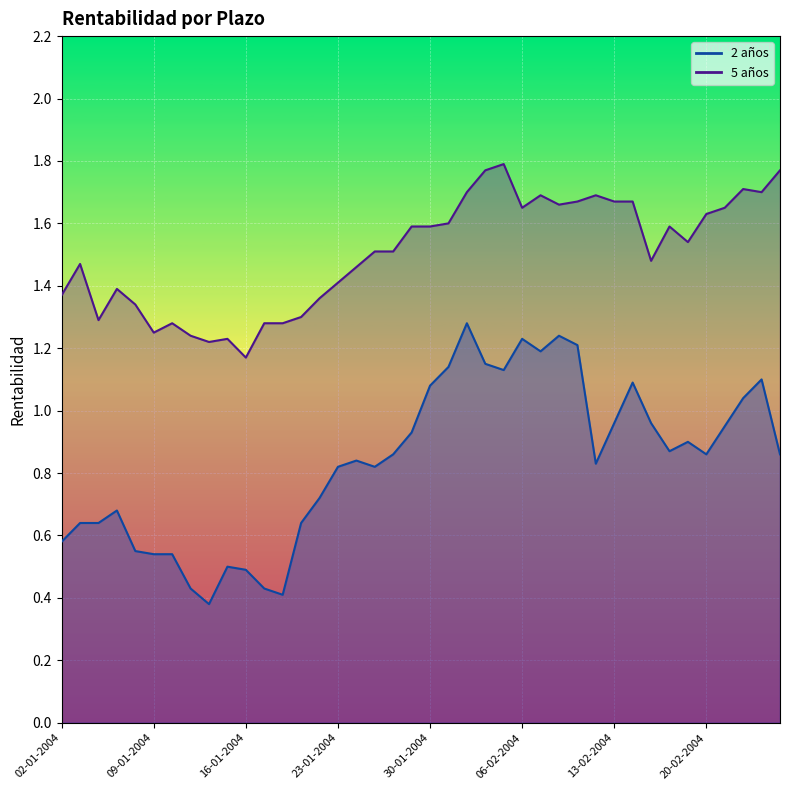

The value of 5 años at 02-01-2004 is 1.4. True or false?

True